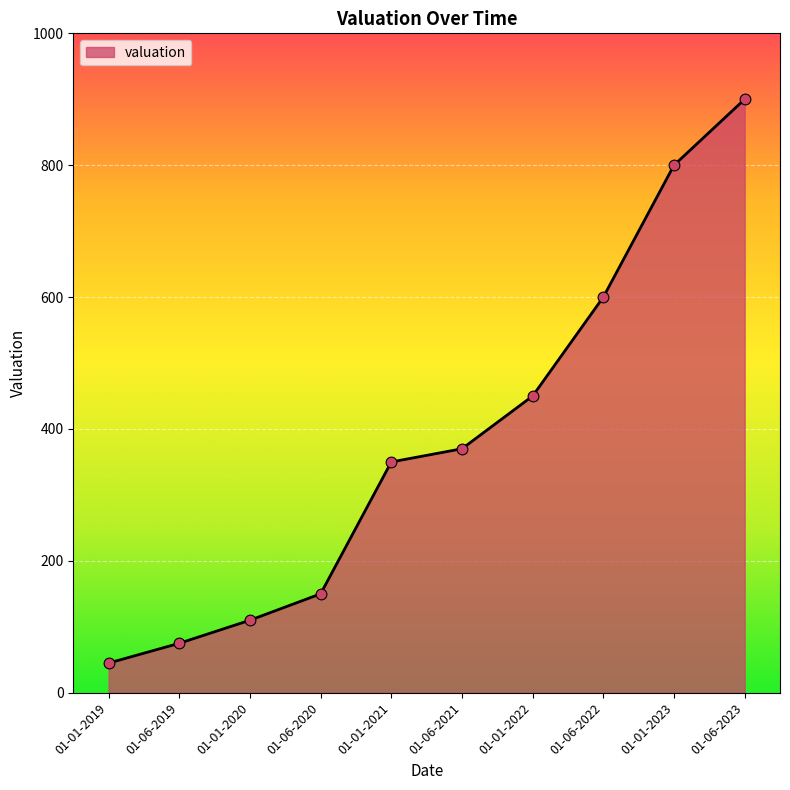

What is the change in value from 01-01-2023 to 01-06-2023?

+100